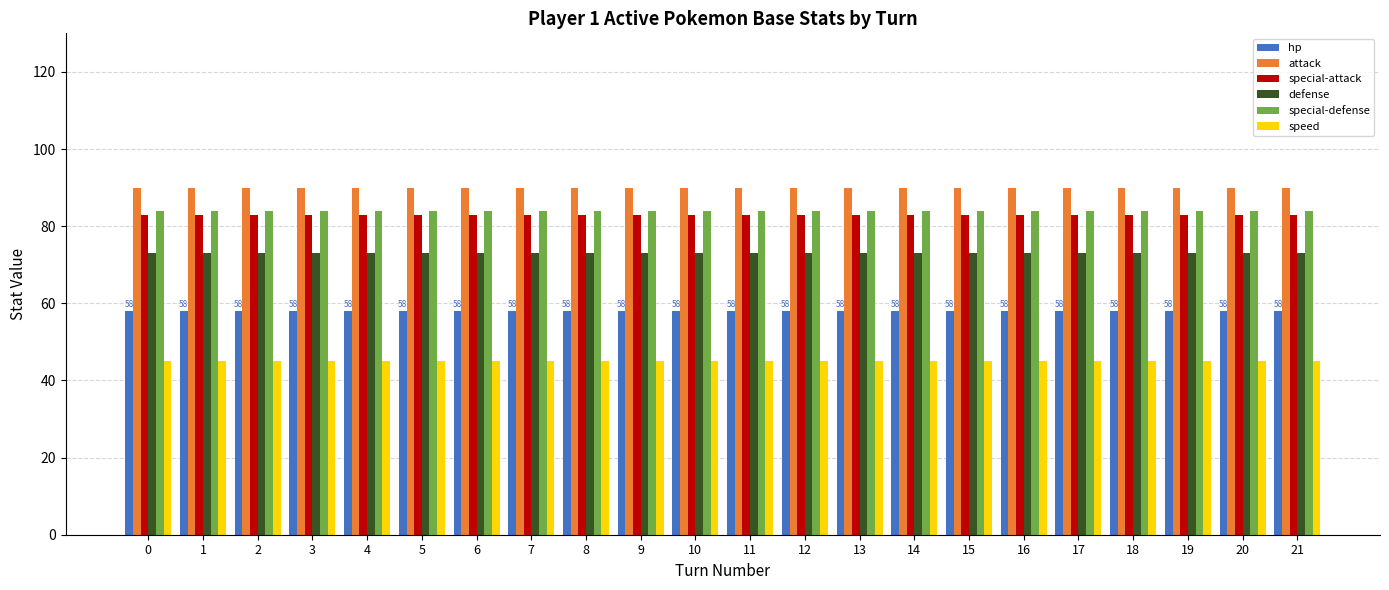

What is the smallest value displayed?

45